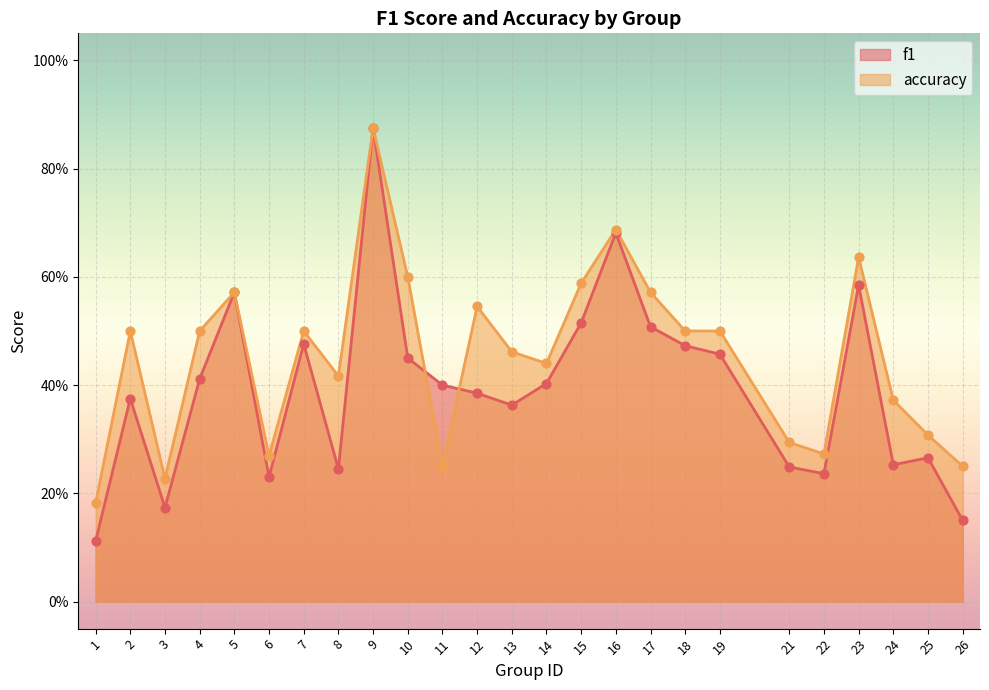

Which series contains the highest Y value?

f1